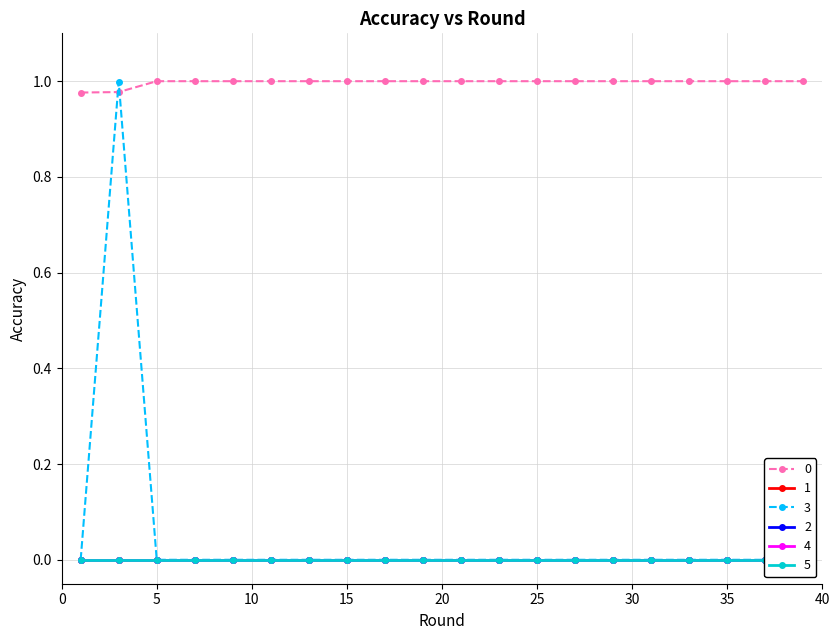

Where is 0 nearest to the value 0?

1